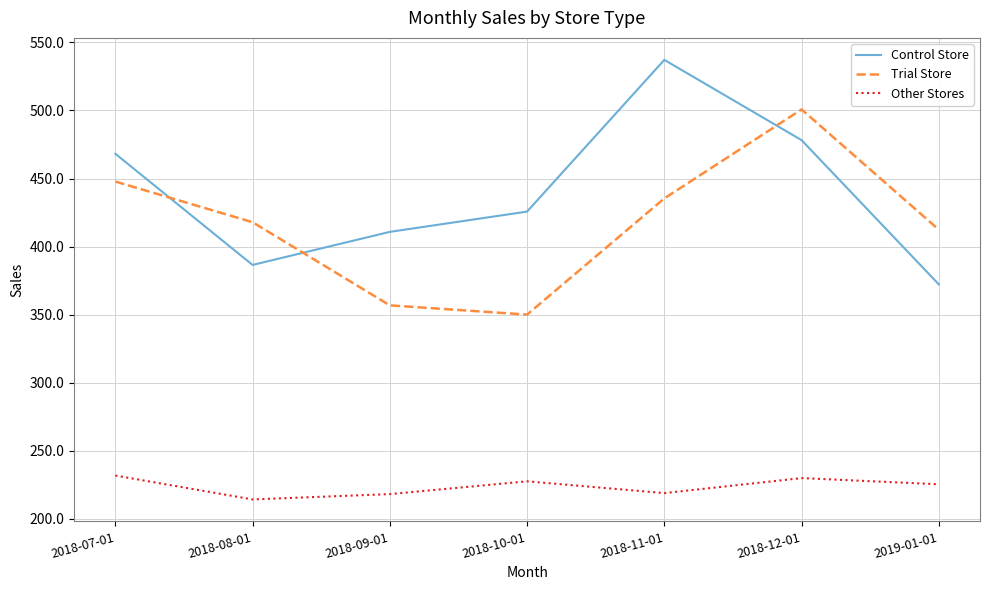

Which series has the largest total across all categories?

Control Store